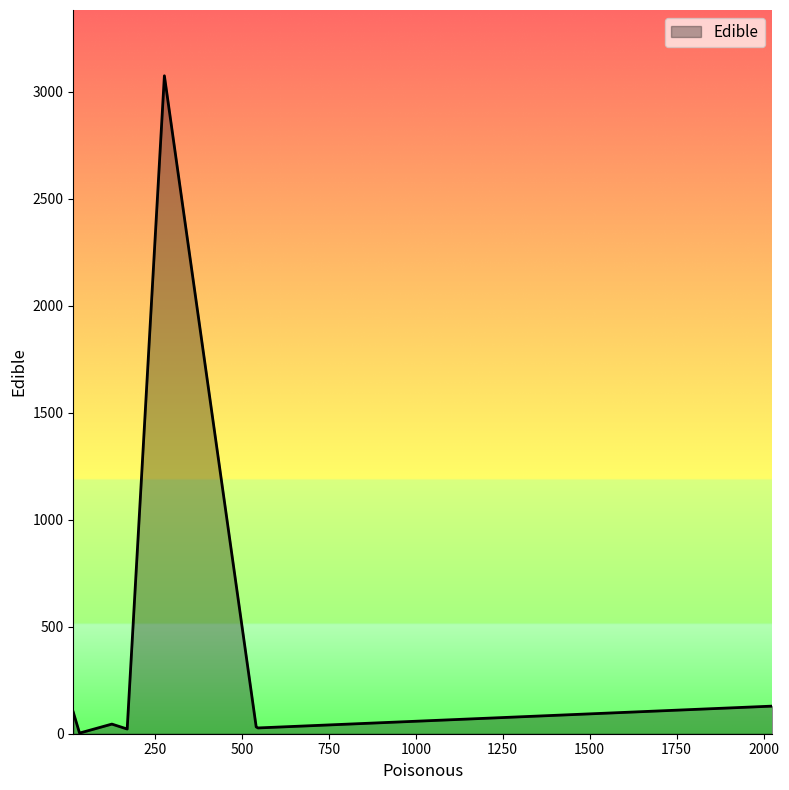

Does the chart have visible grid lines?

No